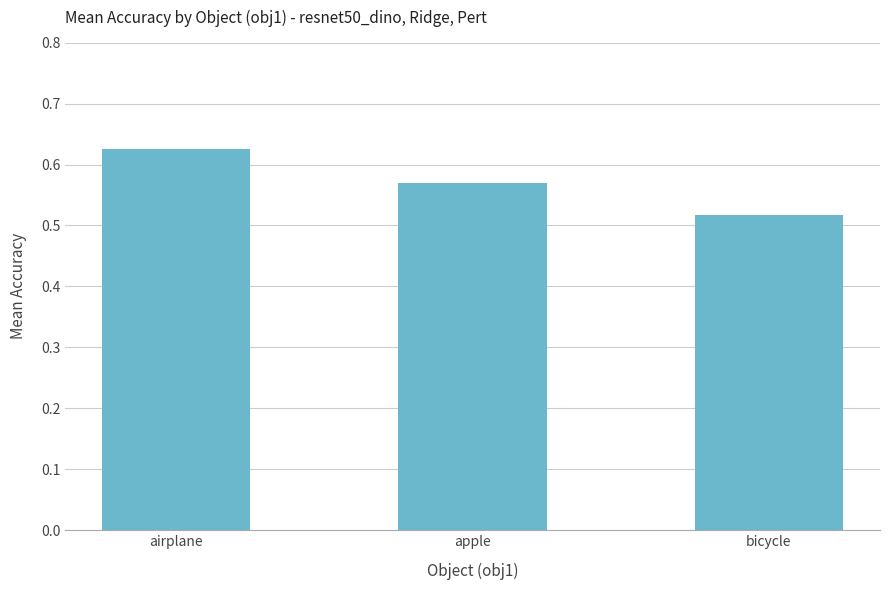

How many categories are shown in the chart?

3